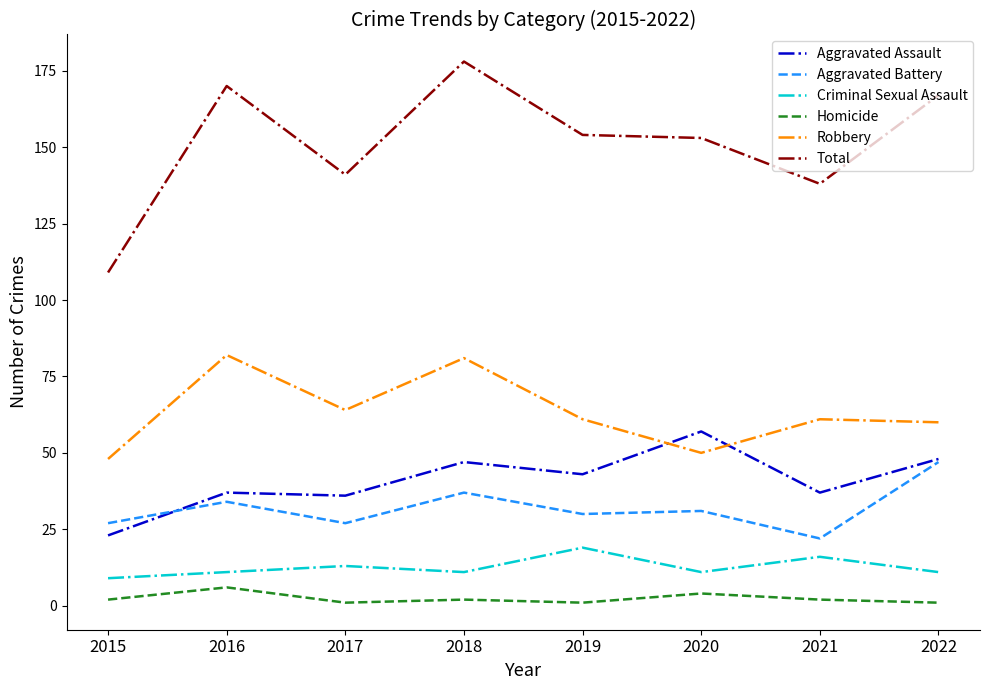

What is the lowest value of the Total series?

109